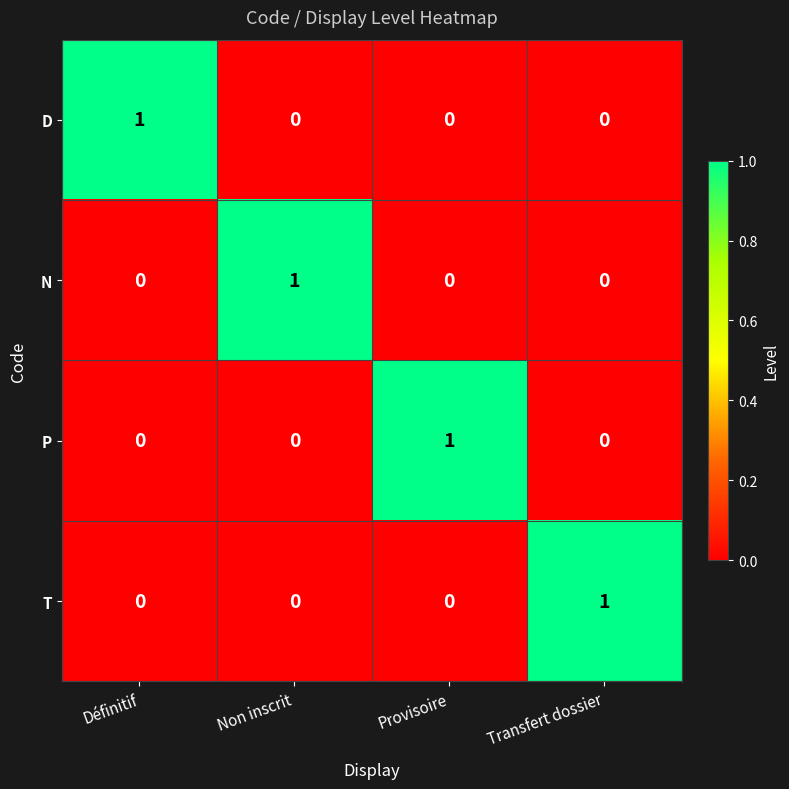

Is it true that D equals 1 at Définitif?

True